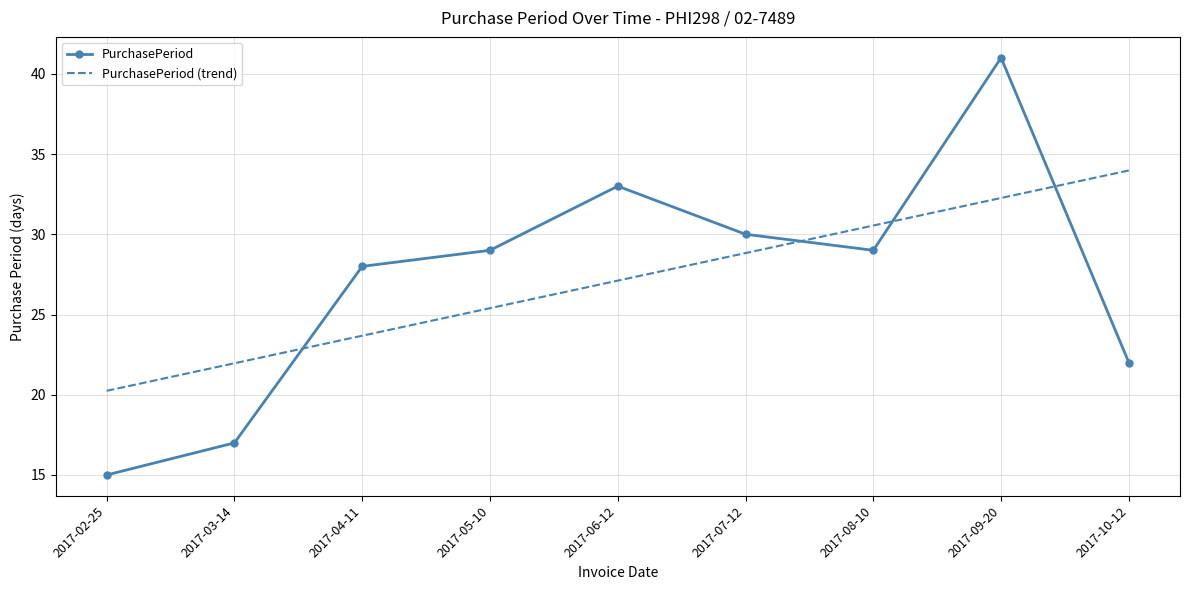

What position from the right is 2017-07-12?

4